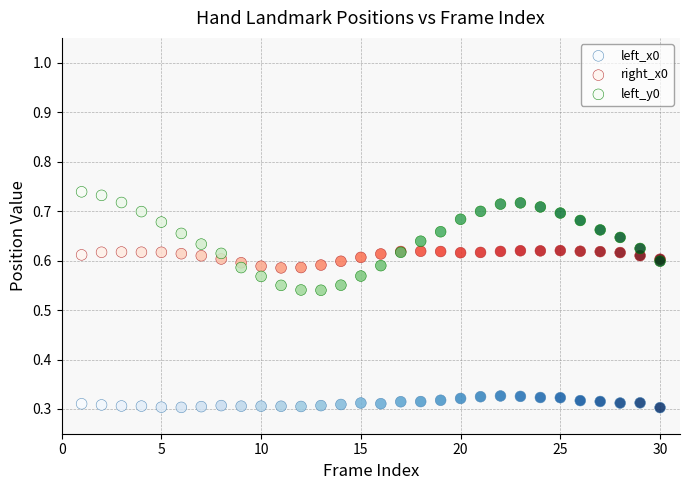

Which series has the largest Y range (max minus min)?

left_y0